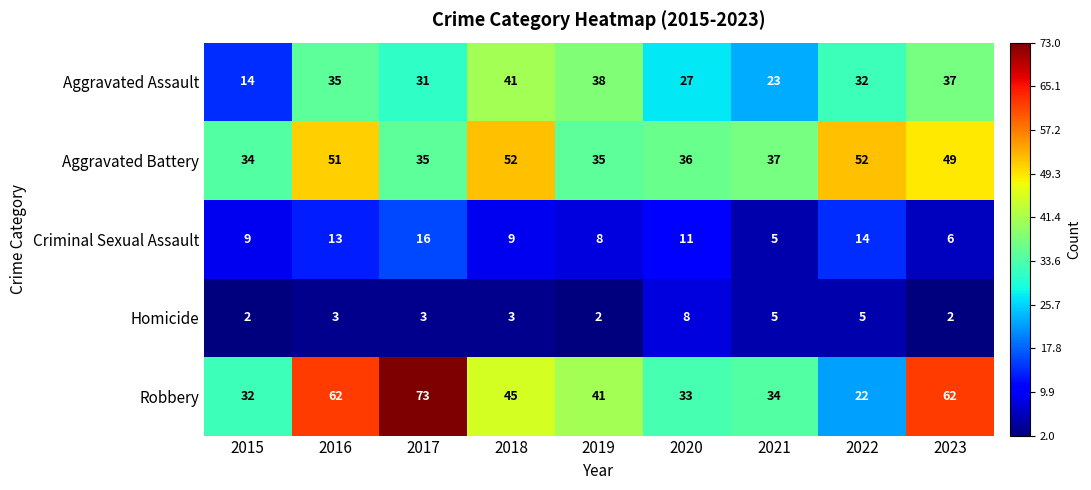

What is the lowest value of the Robbery series?

22